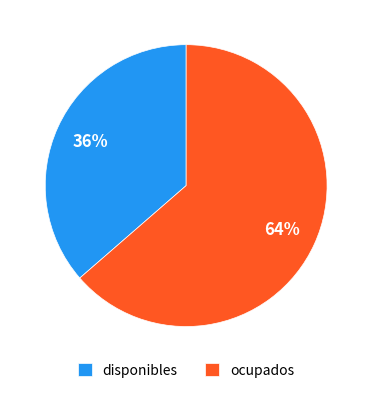

Approximately how many times larger is the value at disponibles compared to ocupados?

0.6